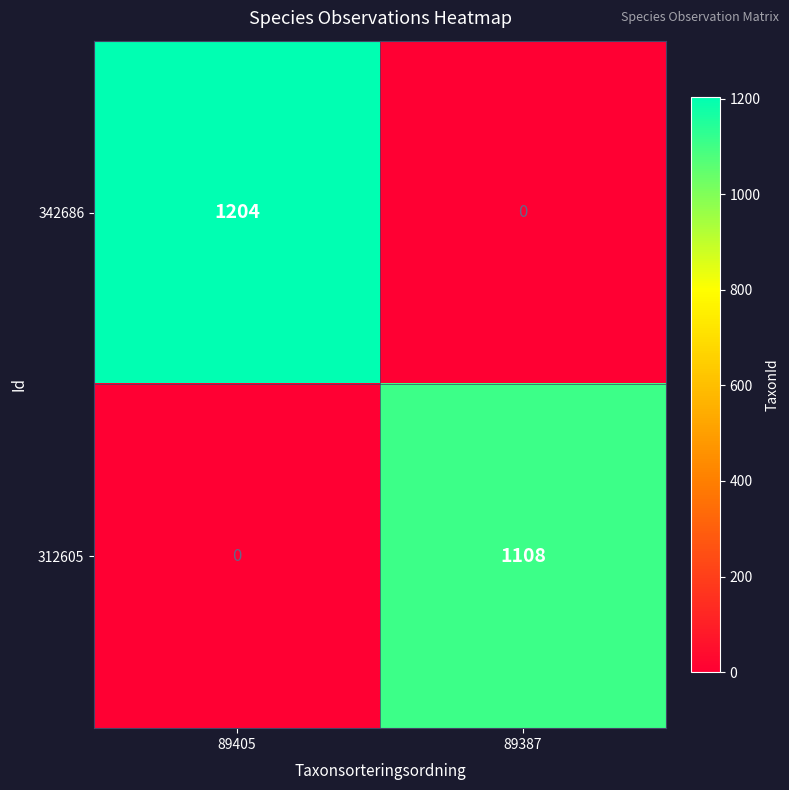

Reading left to right, what are all the values shown in this chart?

342686: 1204	0
312605: 0	1108